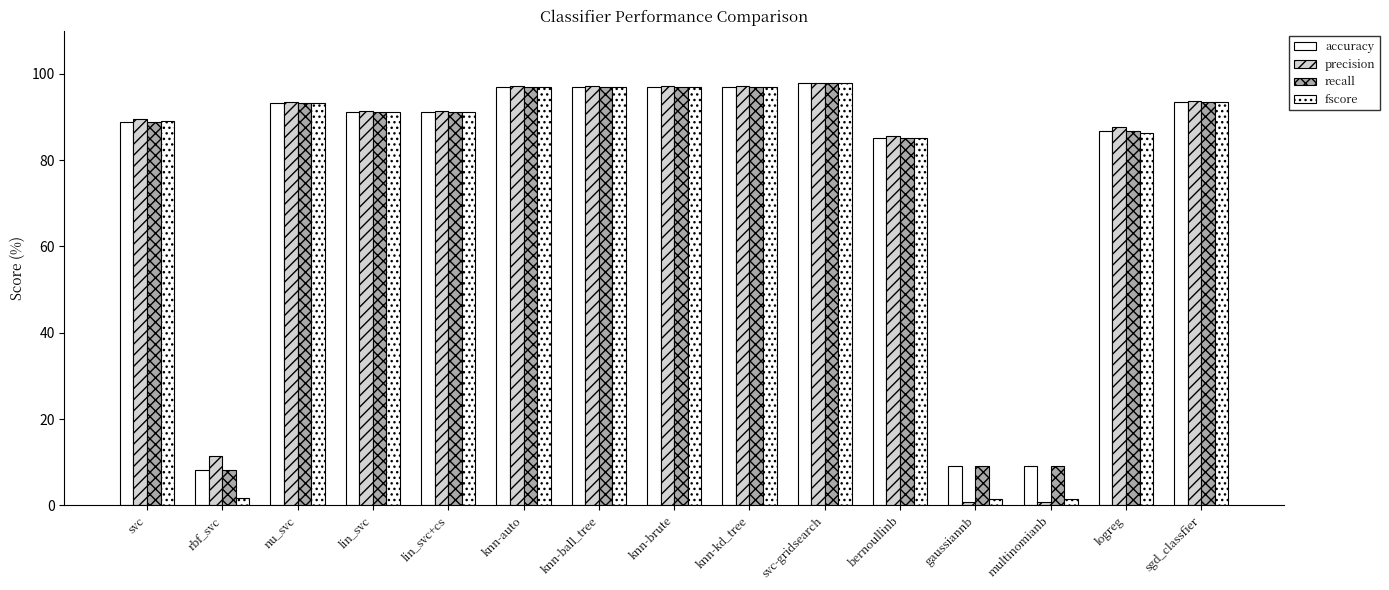

Reading left to right, extract all data points from this chart.

accuracy: svc=88.9	rbf_svc=8.1	nu_svc=93.3	lin_svc=91.2	lin_svc+cs=91.2	knn-auto=97.0	knn-ball_tree=97.0	knn-brute=97.0	knn-kd_tree=97.0	svc-gridsearch=97.8	bernoullinb=85.2	gaussiannb=9.1	multinomianb=9.1	logreg=86.7	sgd_classfier=93.4
precision: svc=89.6	rbf_svc=11.5	nu_svc=93.6	lin_svc=91.5	lin_svc+cs=91.5	knn-auto=97.1	knn-ball_tree=97.1	knn-brute=97.1	knn-kd_tree=97.1	svc-gridsearch=97.9	bernoullinb=85.6	gaussiannb=0.8	multinomianb=0.8	logreg=87.7	sgd_classfier=93.6
recall: svc=88.9	rbf_svc=8.1	nu_svc=93.3	lin_svc=91.2	lin_svc+cs=91.2	knn-auto=97.0	knn-ball_tree=97.0	knn-brute=97.0	knn-kd_tree=97.0	svc-gridsearch=97.8	bernoullinb=85.2	gaussiannb=9.1	multinomianb=9.1	logreg=86.7	sgd_classfier=93.4
fscore: svc=89.0	rbf_svc=1.8	nu_svc=93.3	lin_svc=91.1	lin_svc+cs=91.1	knn-auto=97.0	knn-ball_tree=97.0	knn-brute=97.0	knn-kd_tree=97.0	svc-gridsearch=97.8	bernoullinb=85.2	gaussiannb=1.5	multinomianb=1.5	logreg=86.3	sgd_classfier=93.5